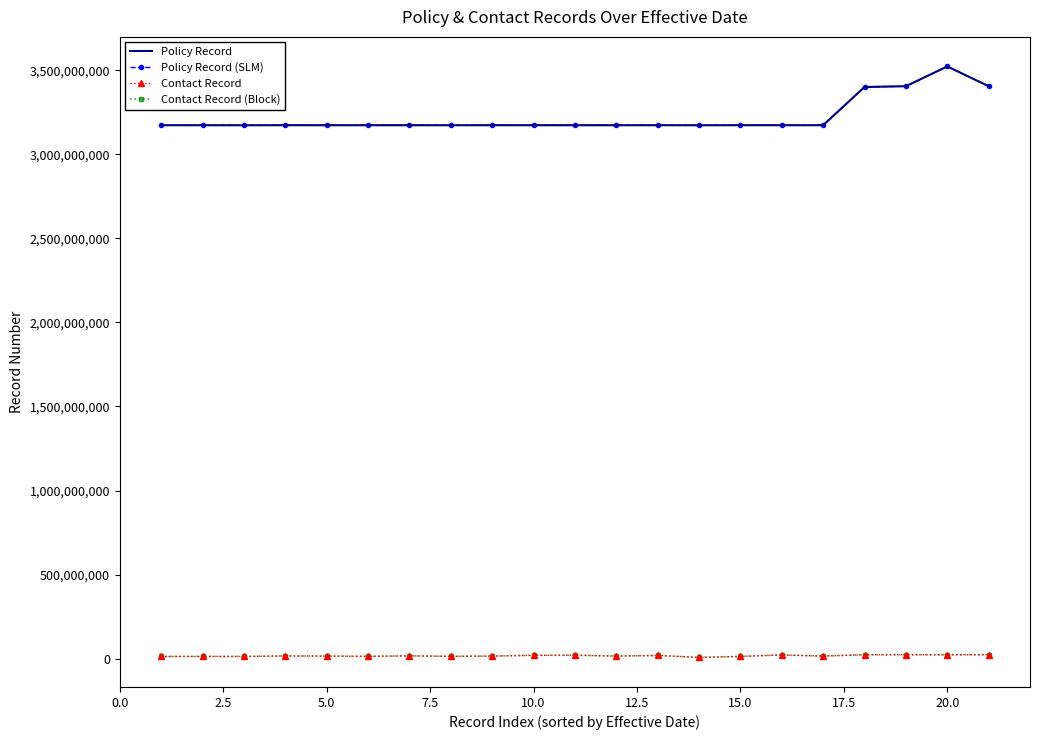

At which label is Contact Record closest to 15459251?

5.0